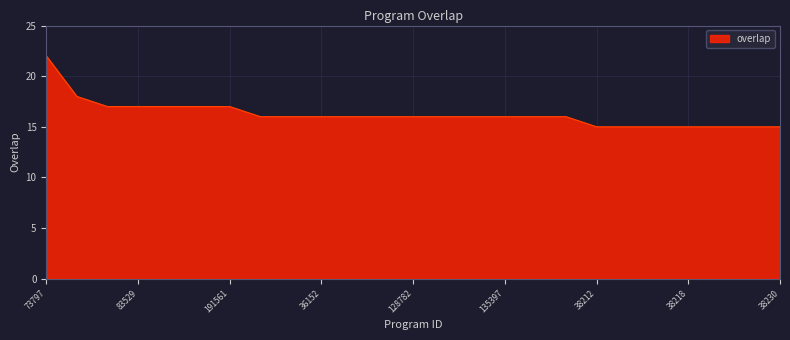

Reading right to left, extract all data points from this chart.

15	15	15	15	15	15	15	16	16	16	16	16	16	16	16	16	16	16	17	17	17	17	17	18	22